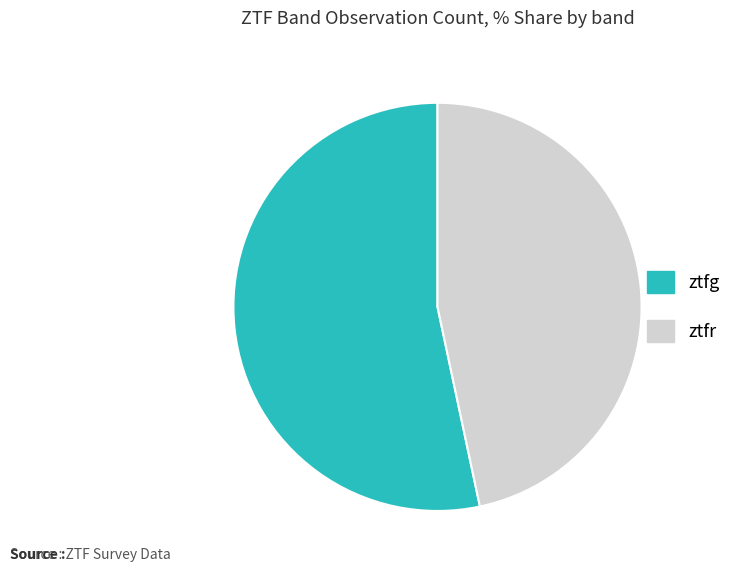

Which has a higher value, ztfr or ztfg?

ztfg